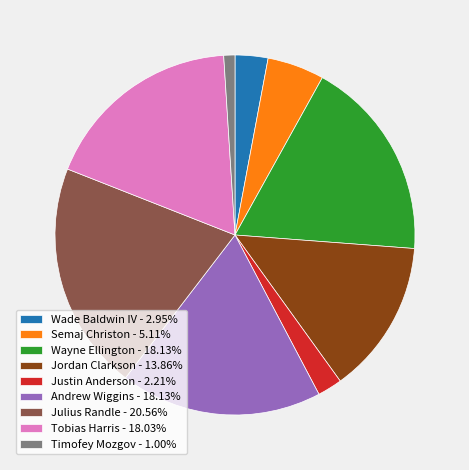

Combined, do Andrew Wiggins - 18.13% and Timofey Mozgov - 1.00% account for over 50%?

No